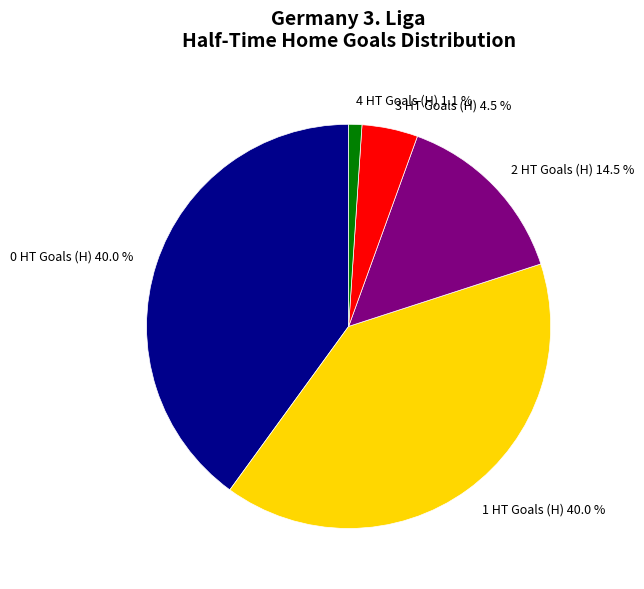

Does any single category account for the majority?

No